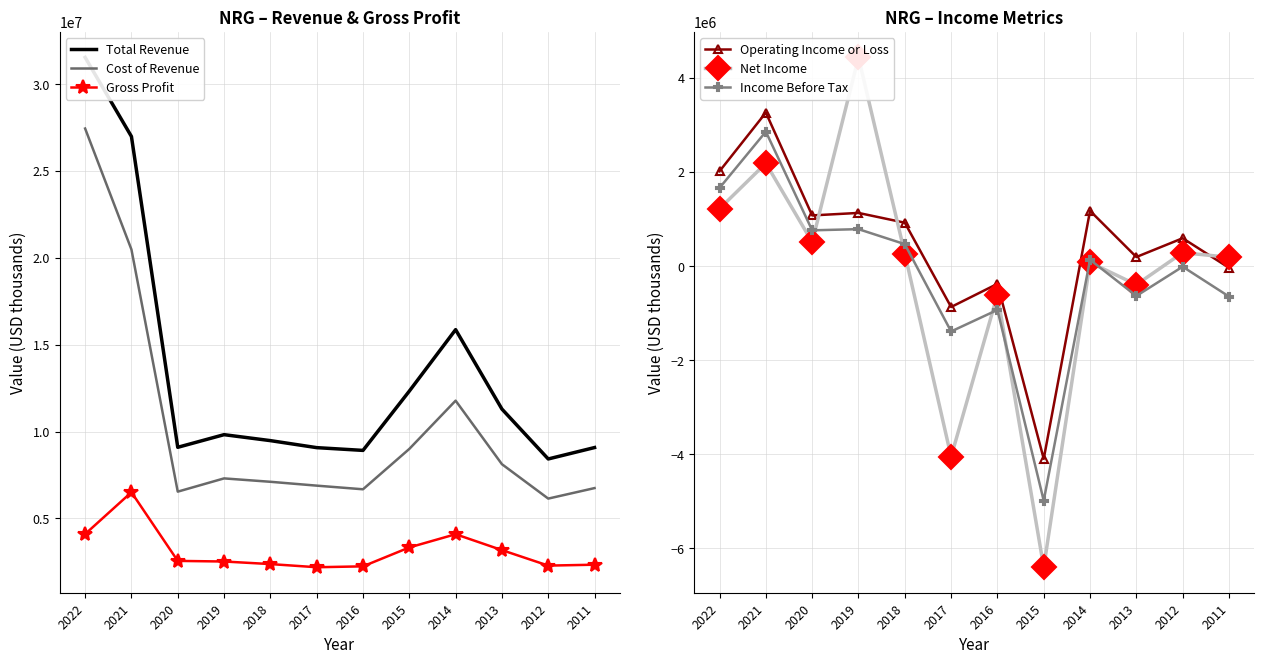

Reading left to right, transcribe all the data shown in this chart.

Total Revenue: 2022=31543000	2021=26989000	2020=9093000	2019=9821000	2018=9478000	2017=9074000	2016=8915000	2015=12328000	2014=15868000	2013=11295000	2012=8422000	2011=9079000
Cost of Revenue: 2022=27446000	2021=20482000	2020=6540000	2019=7303000	2018=7108000	2017=6886000	2016=6676000	2015=9000000	2014=11779000	2013=8121000	2012=6140000	2011=6745000
Gross Profit: 2022=4097000	2021=6507000	2020=2553000	2019=2518000	2018=2370000	2017=2188000	2016=2239000	2015=3328000	2014=4089000	2013=3174000	2012=2282000	2011=2334000
Operating Income or Loss: 2022=2018000	2021=3264000	2020=1078000	2019=1131000	2018=923000	2017=-869000	2016=-377000	2015=-4097000	2014=1176000	2013=194000	2012=593000	2011=-35000
Net Income: 2022=1221000	2021=2187000	2020=510000	2019=4438000	2018=268000	2017=-4053000	2016=-609000	2015=-6402000	2014=78000	2013=-395000	2012=286000	2011=188000
Income Before Tax: 2022=1663000	2021=2859000	2020=761000	2019=786000	2018=467000	2017=-1389000	2016=-931000	2015=-4986000	2014=135000	2013=-634000	2012=-12000	2011=-646000